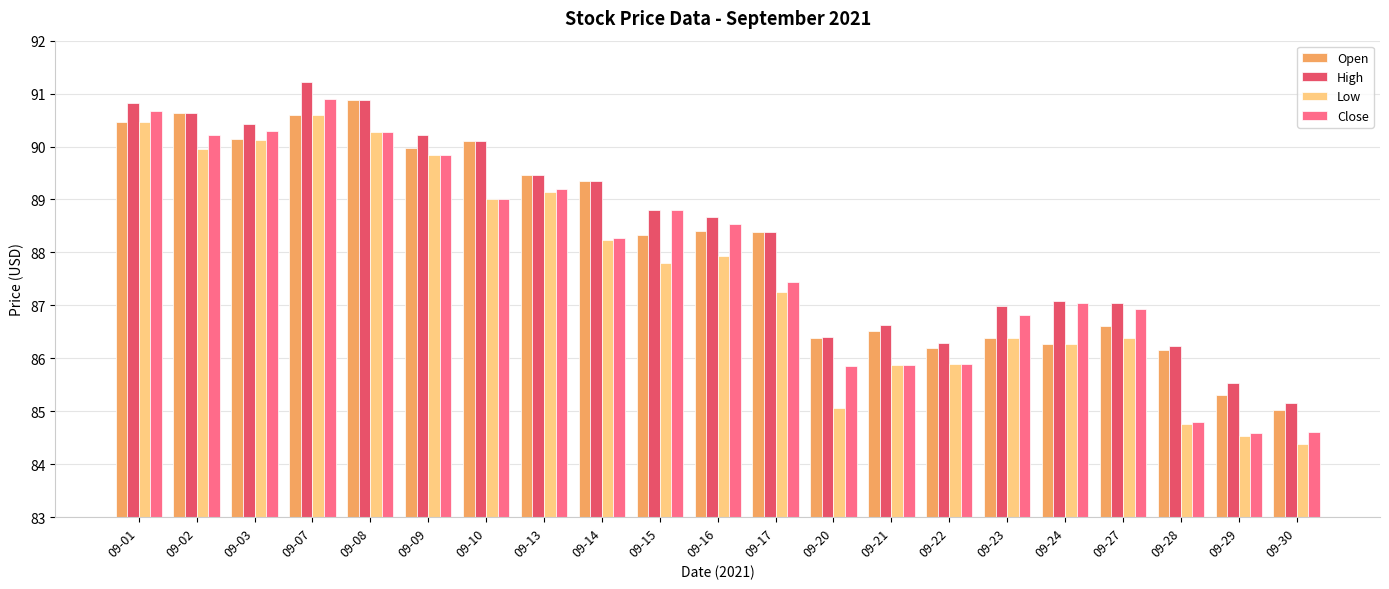

True or false: Open has a value of 131.8 at 09-28.

False